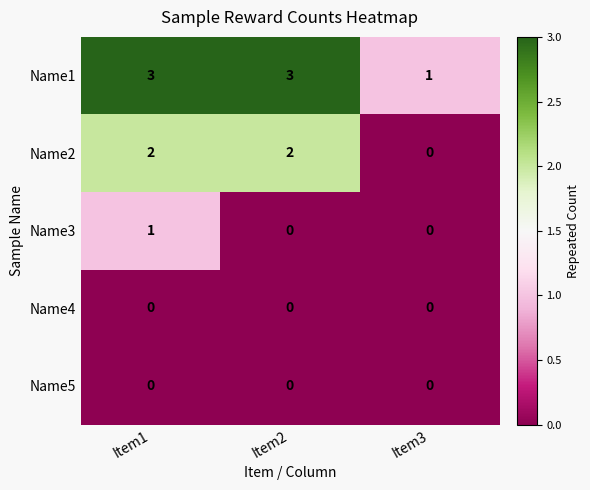

What is the maximum value shown in the chart?

3